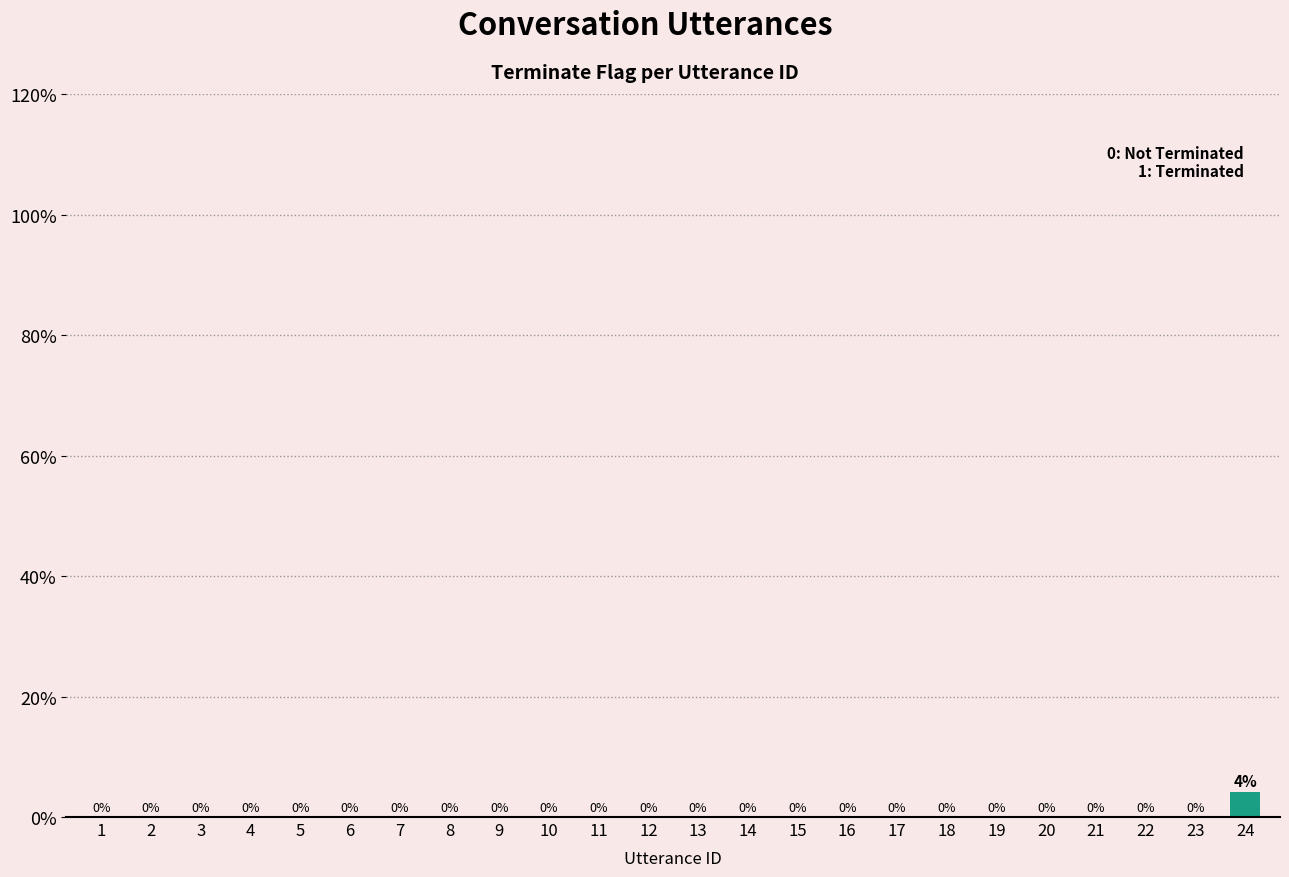

True or false: the data shows 0.0 at 11.

True